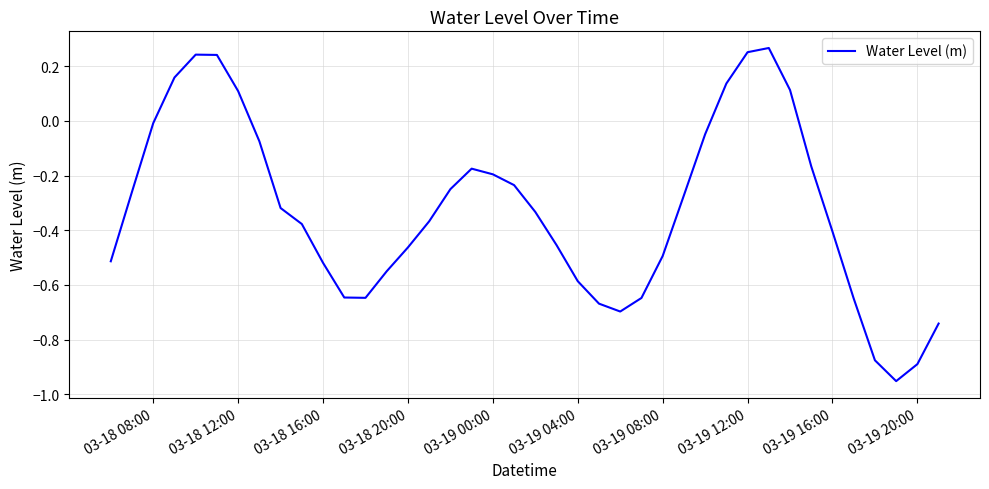

What is the difference between the maximum and minimum values?

1.2